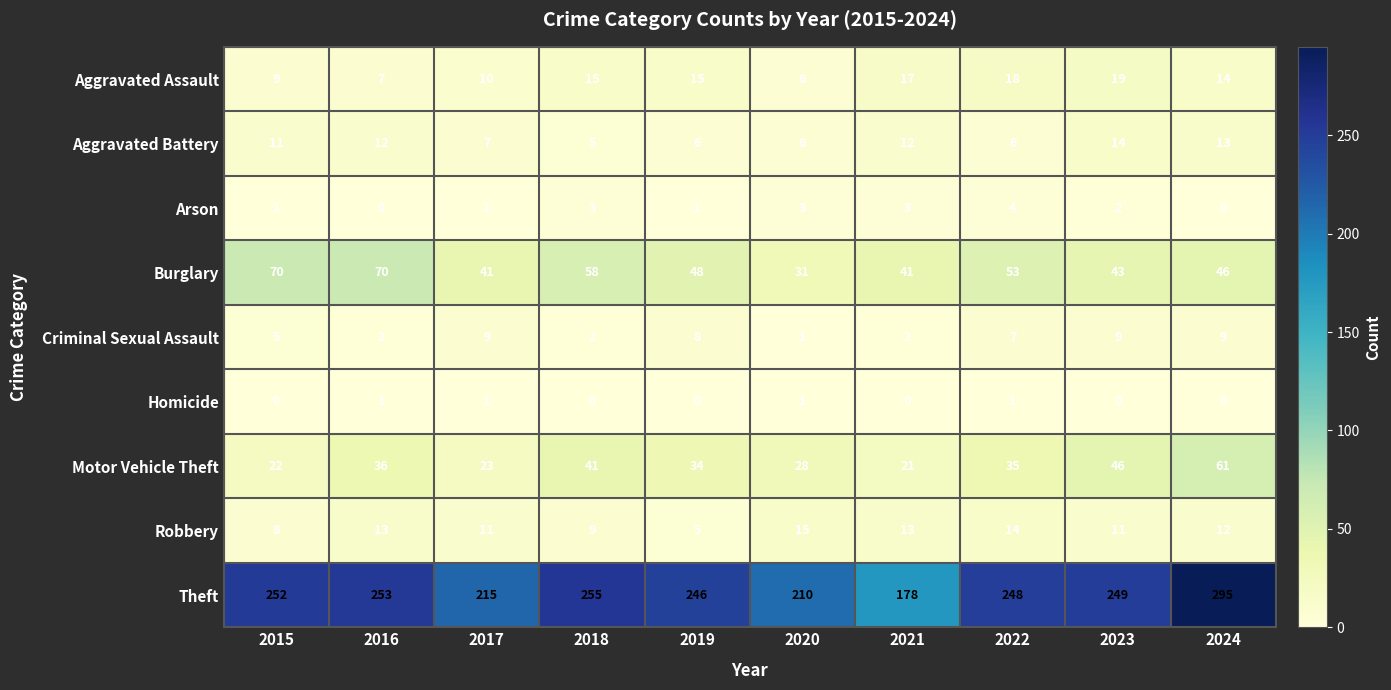

What is the difference between the highest and lowest values at 2015?

252